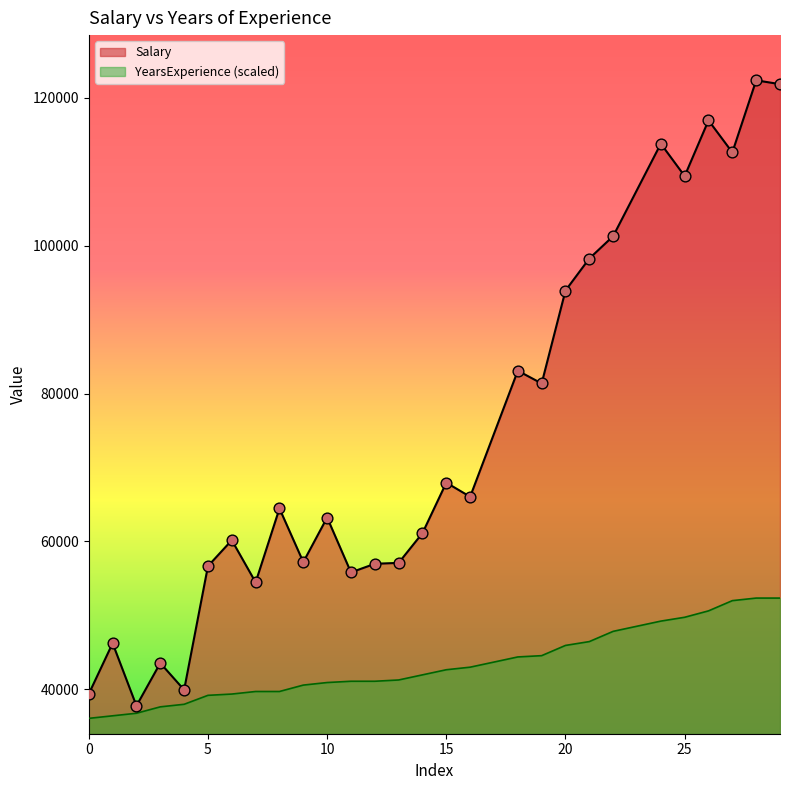

Is the value of YearsExperience at 6 greater than the value of Salary at 11?

No